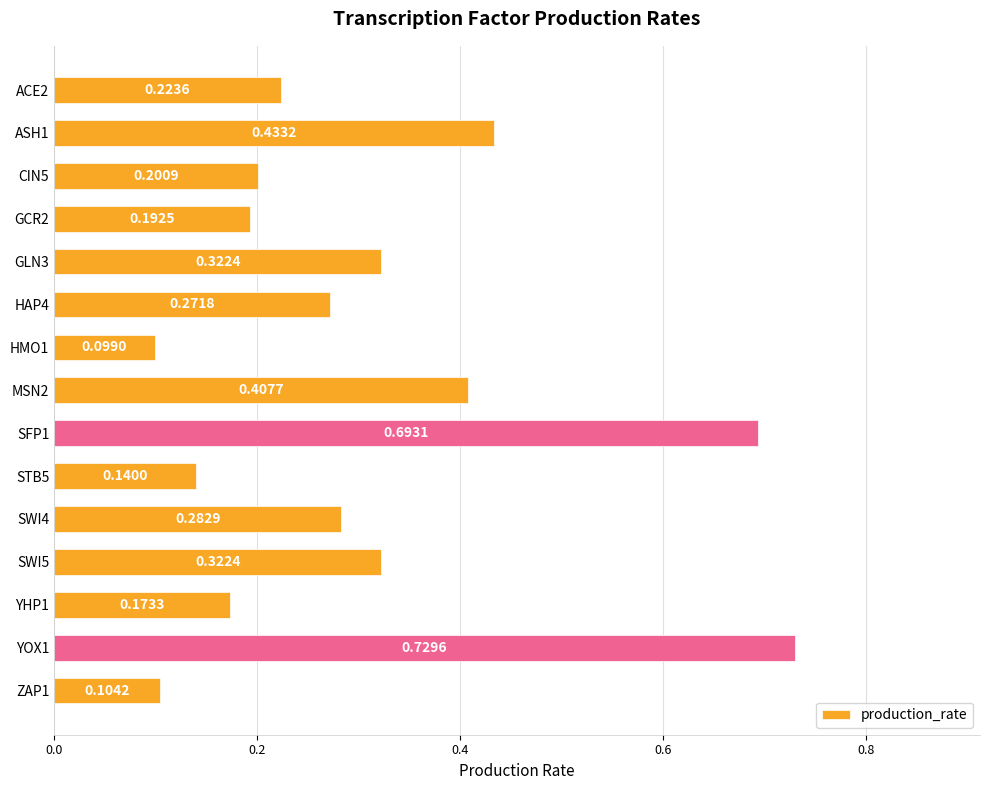

What is the difference between the values at GCR2 and YOX1?

0.5